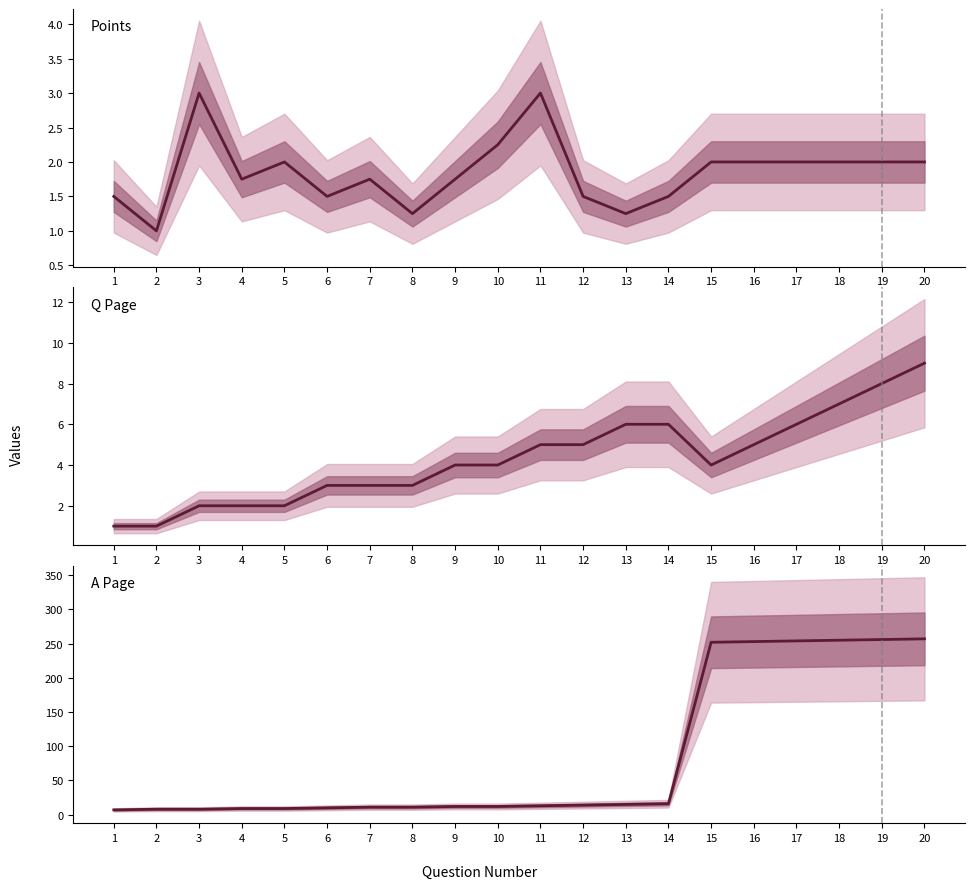

What is the minimum value for Q Page?

1.0